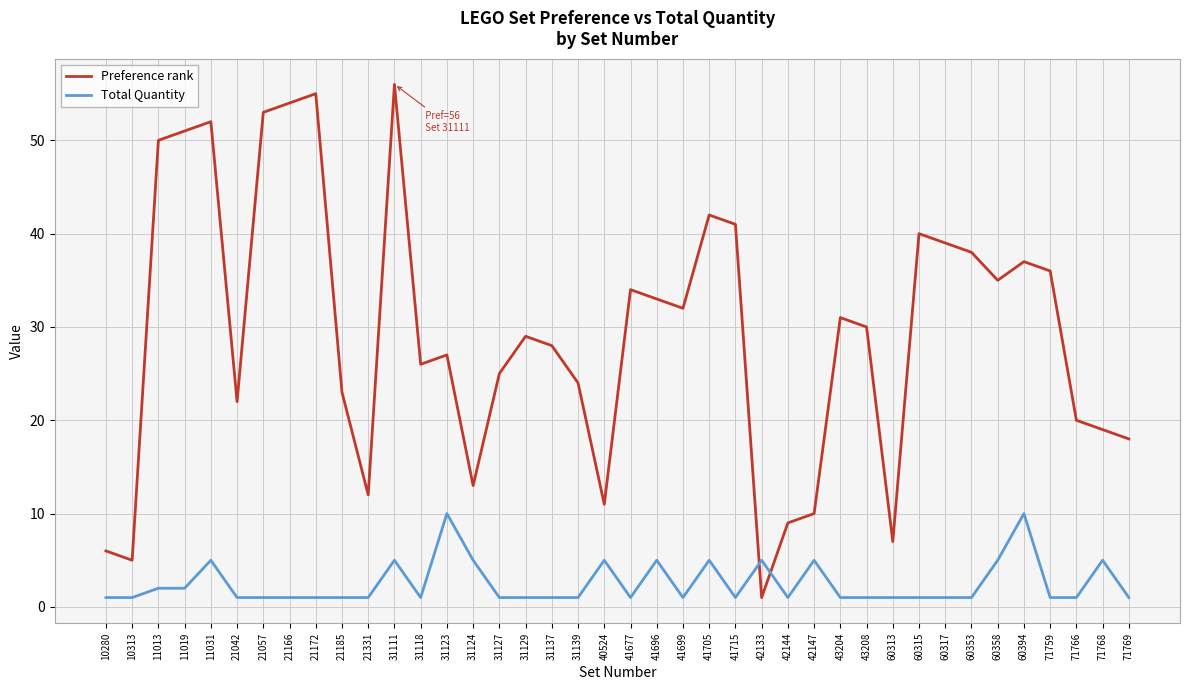

Does the chart have visible grid lines?

Yes